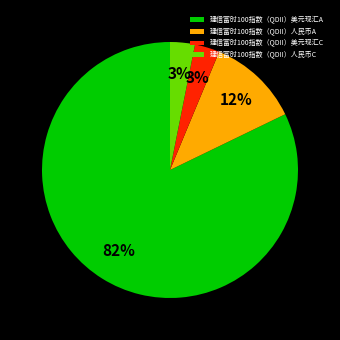

Which has a higher value, 建信富时100指数（QDII）美元现汇A or 建信富时100指数（QDII）人民币C?

建信富时100指数（QDII）美元现汇A